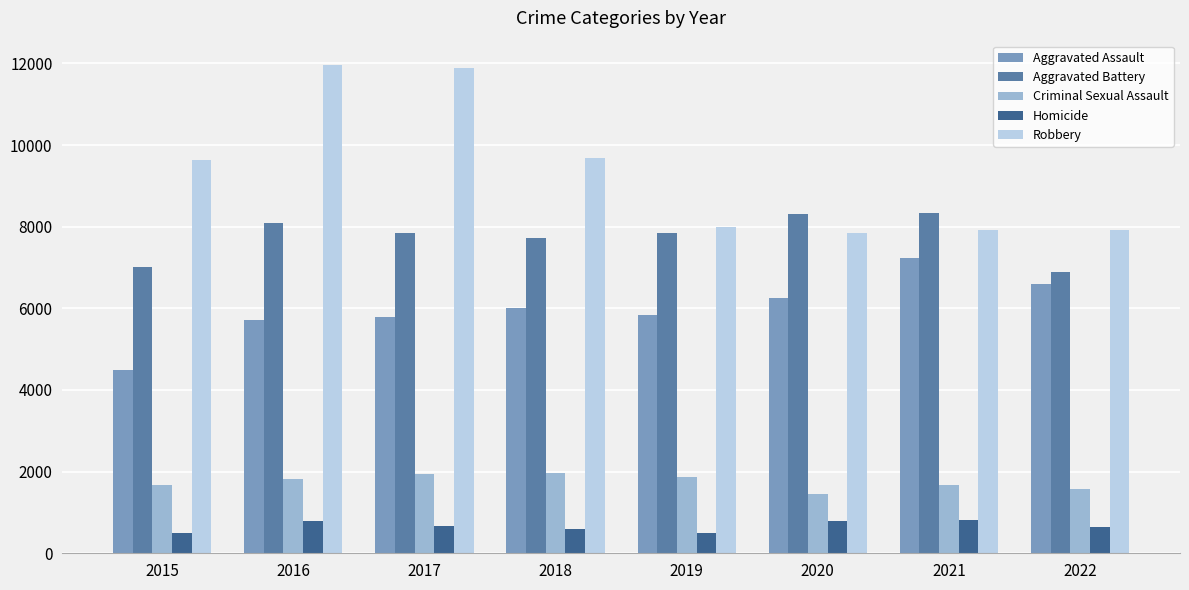

Which series has the widest spread of values?

Robbery